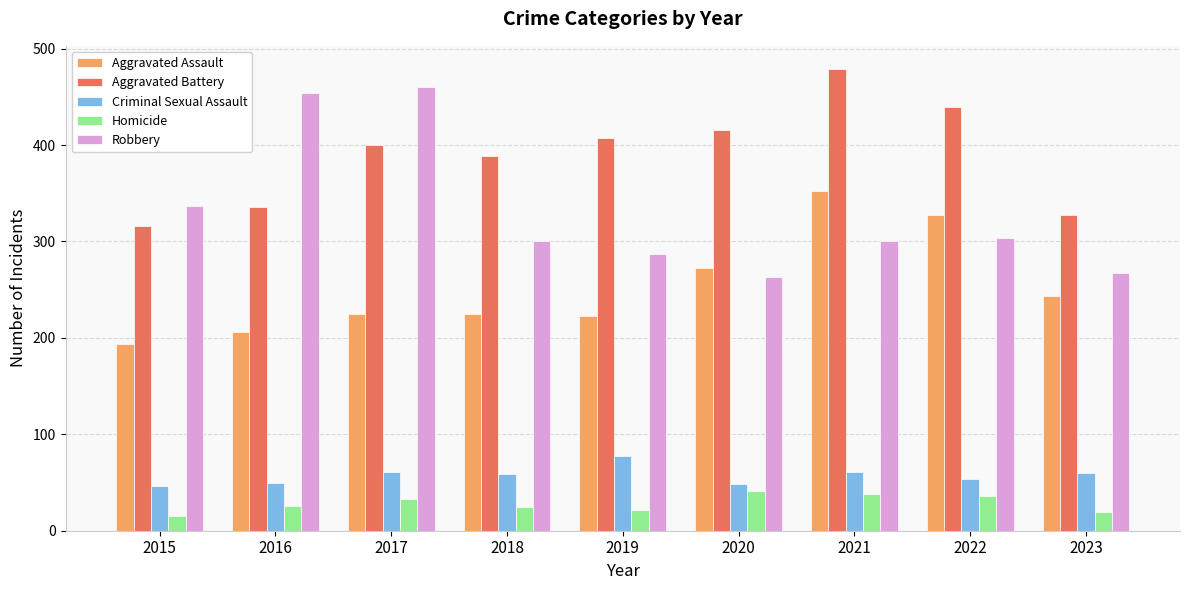

Rank the series at 2015 from lowest to highest value.

Homicide, Criminal Sexual Assault, Aggravated Assault, Aggravated Battery, Robbery